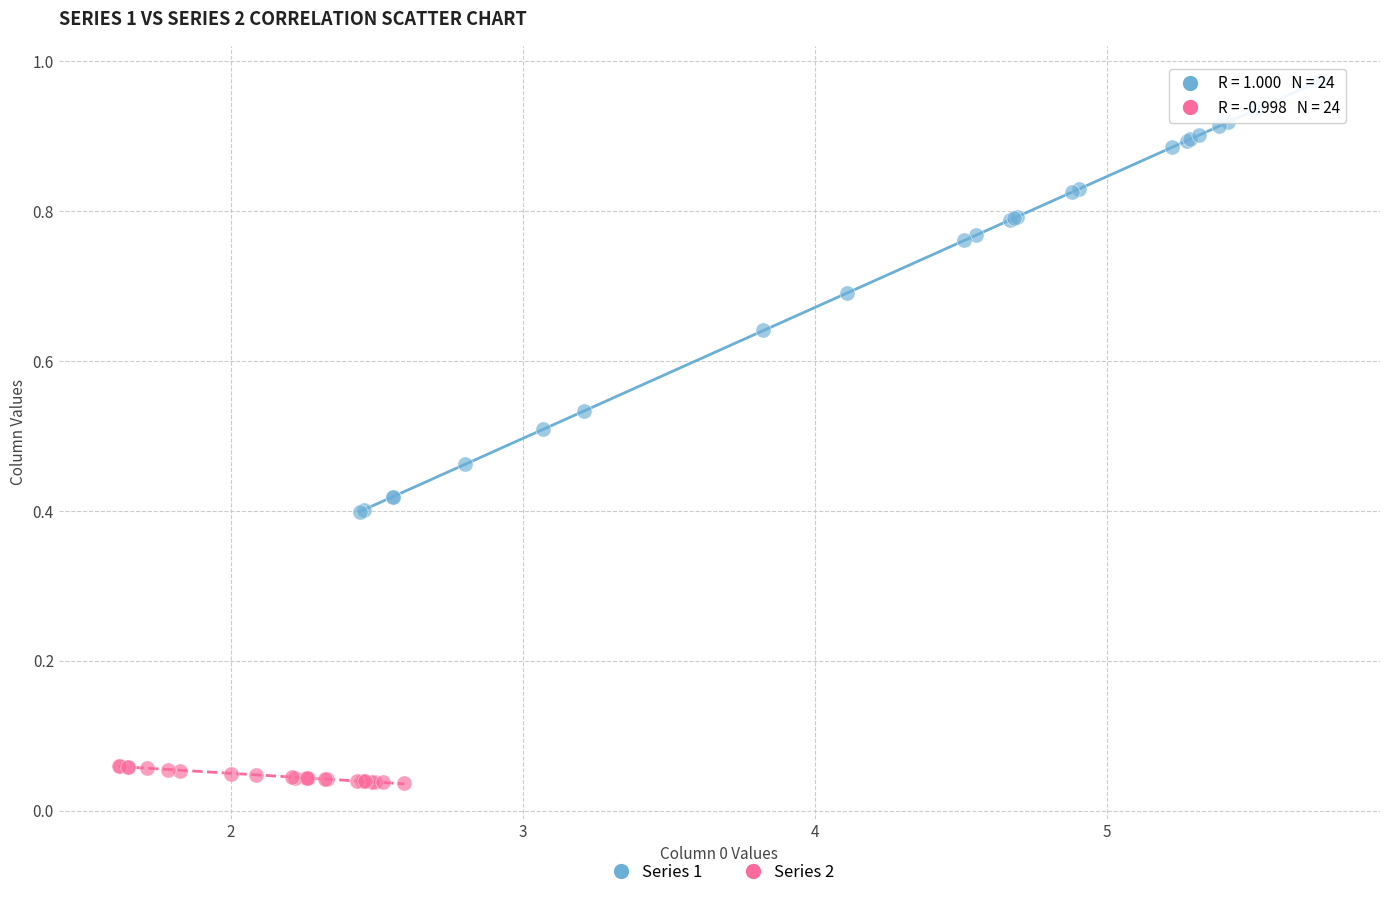

Which series reaches the maximum Y coordinate?

Series 1